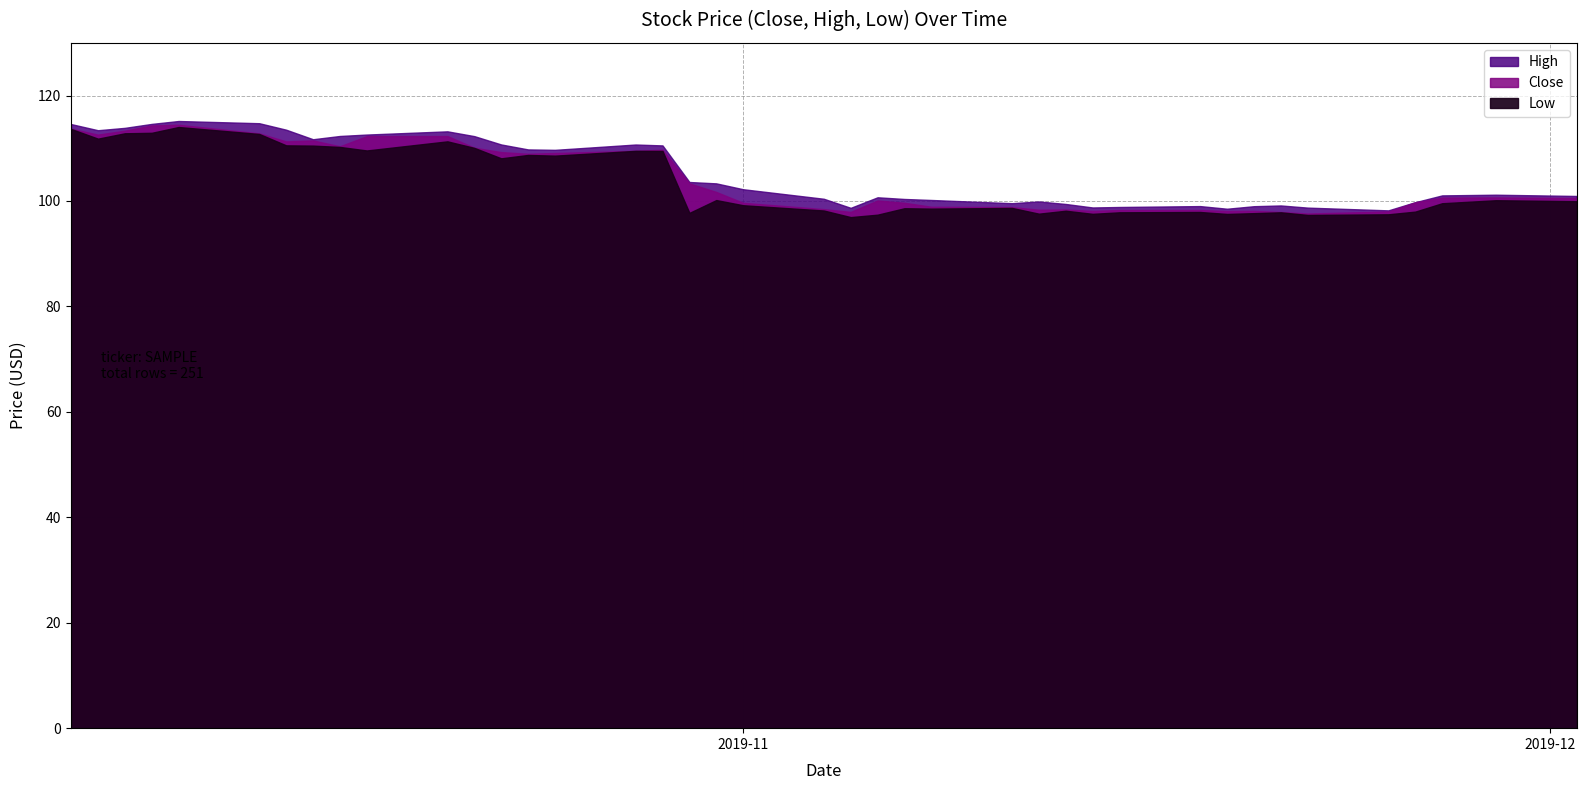

What is the difference between the maximum and minimum values in the Close series?

16.8